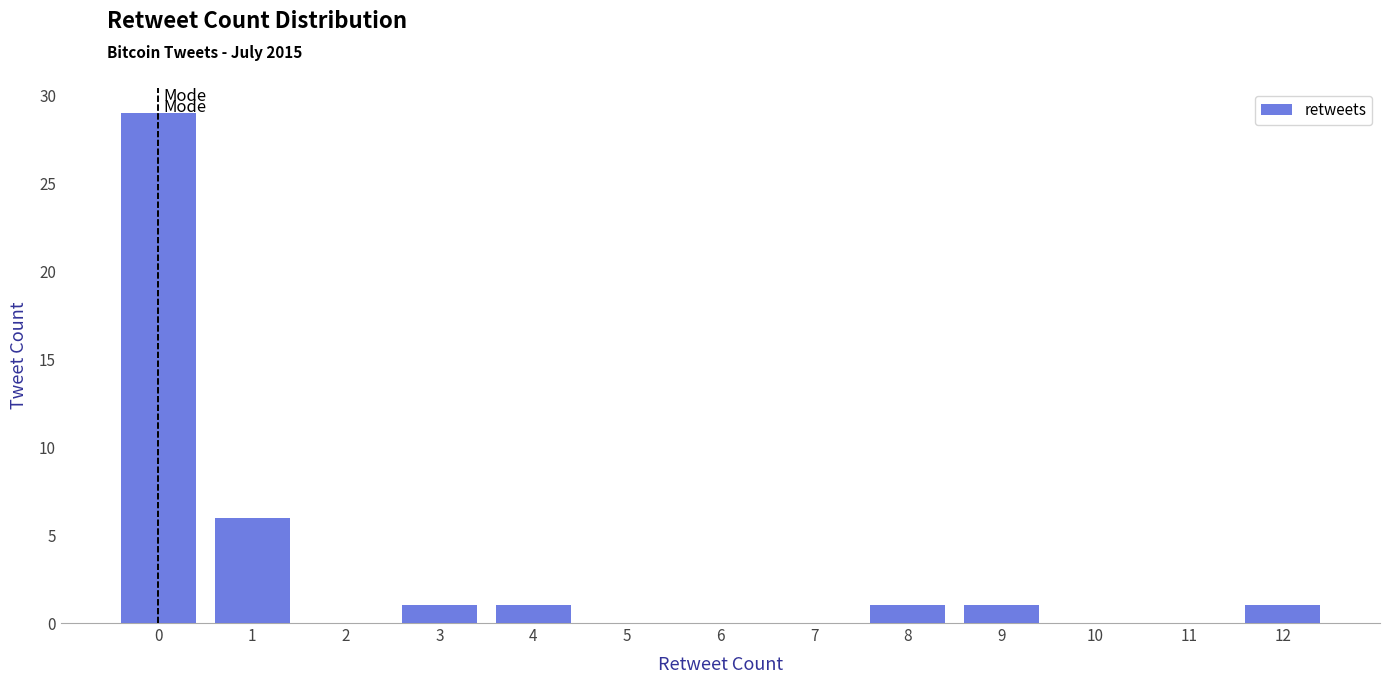

Reading right to left, extract all data points from this chart.

12=1	11=0	10=0	9=1	8=1	7=0	6=0	5=0	4=1	3=1	2=0	1=6	0=29